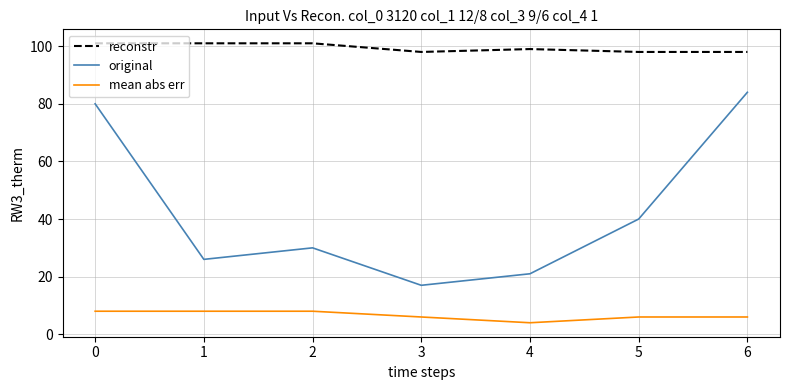

Which series changed the most between 2 and 4?

original